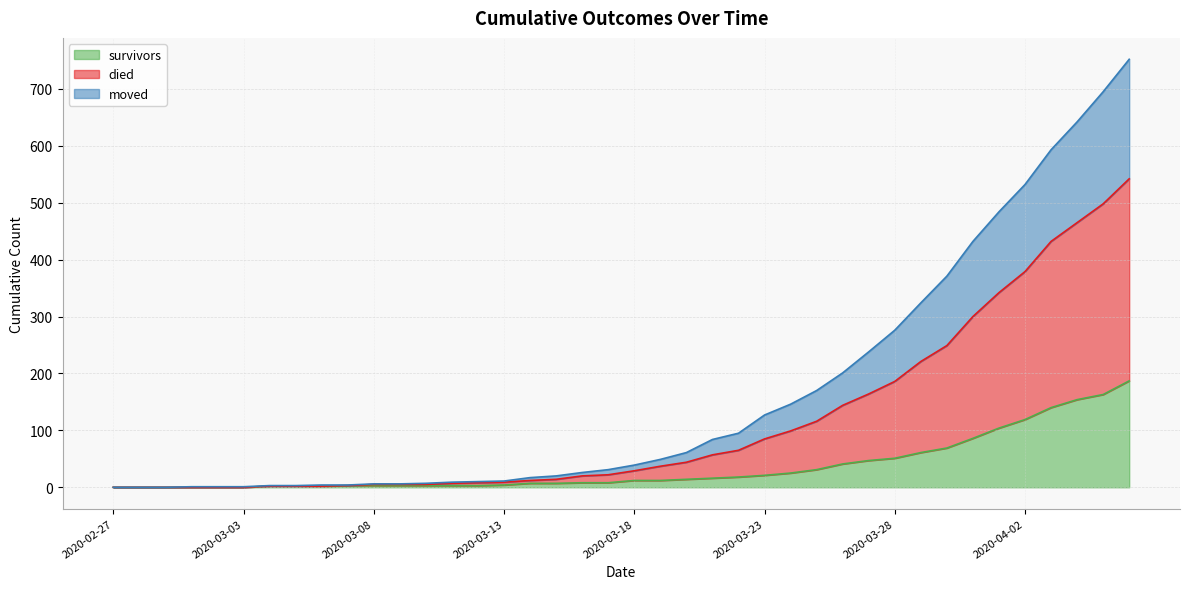

Count the number of data series in this chart.

3